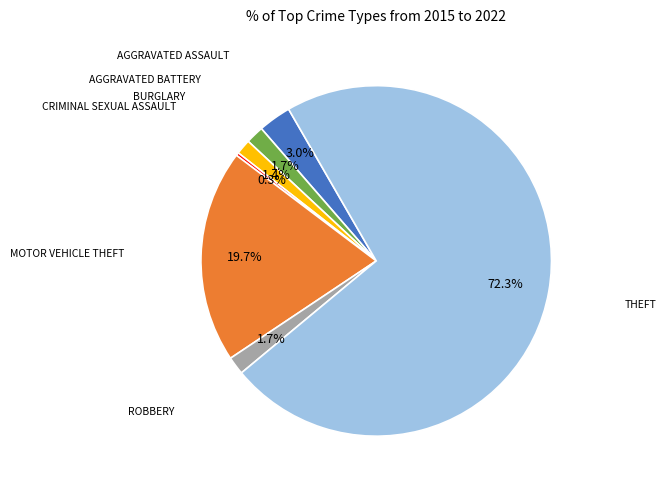

Is there any slice that represents more than half of the pie?

Yes